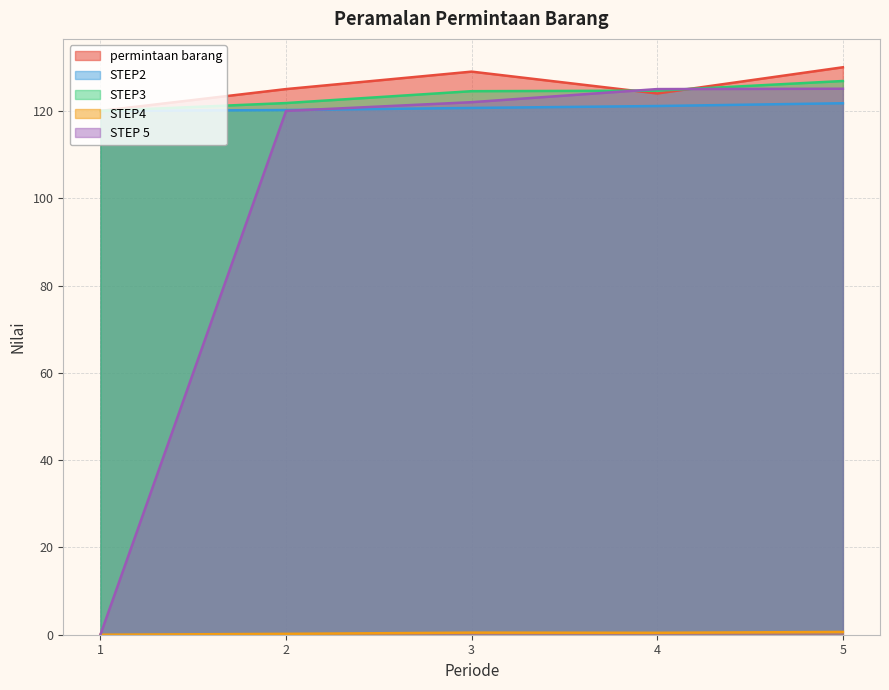

True or false: STEP3 has a value of 75.5 at 1.

False